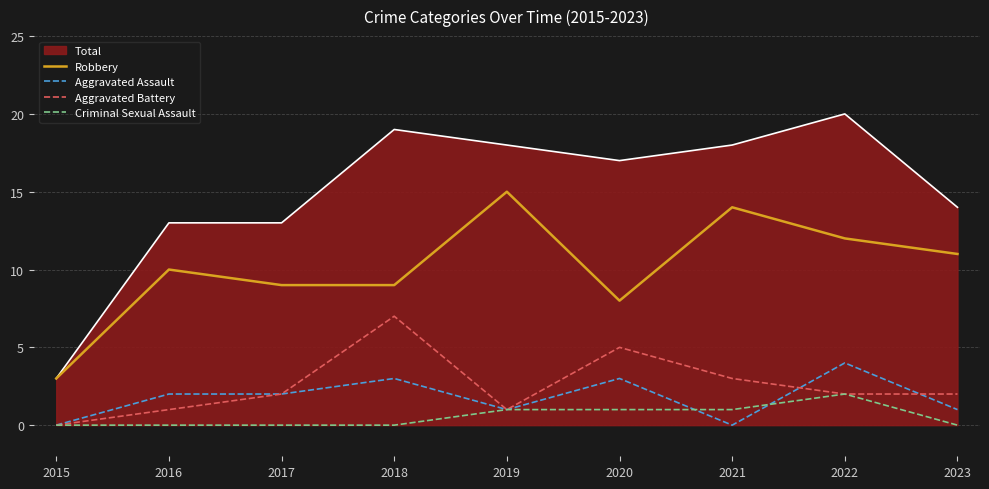

The Robbery series shows 3 at 2022. True or false?

False